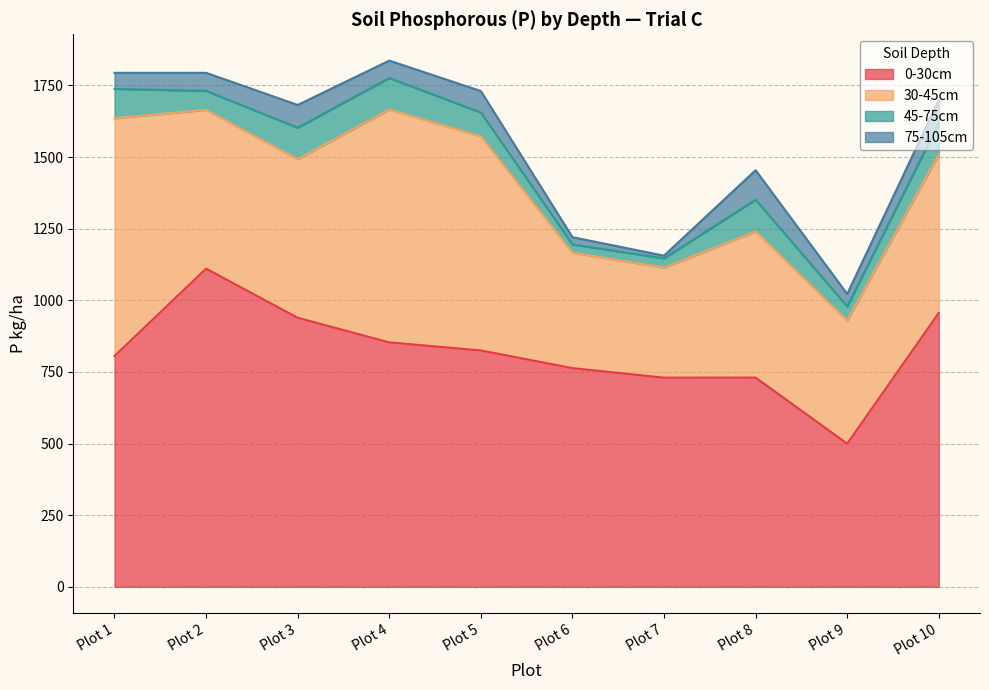

Where is the first local maximum for 30-45cm?

Plot 4